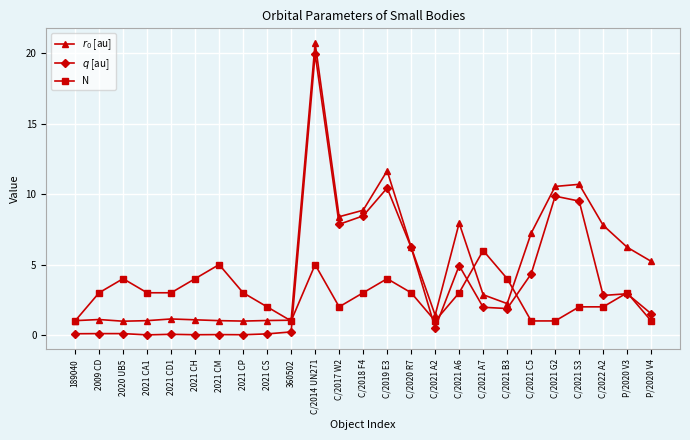

What is the total value across all series at C/2014 UN271?

45.7